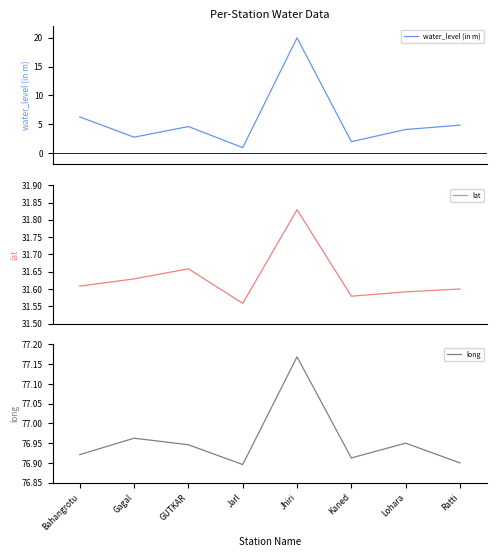

True or false: water_level (in m) has a value of 6.2 at Bahangrotu.

True